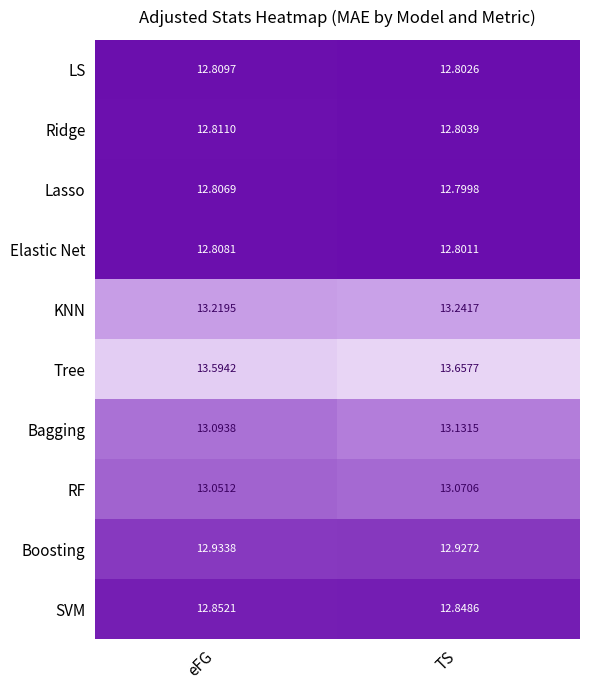

Which series has the widest spread of values?

Tree